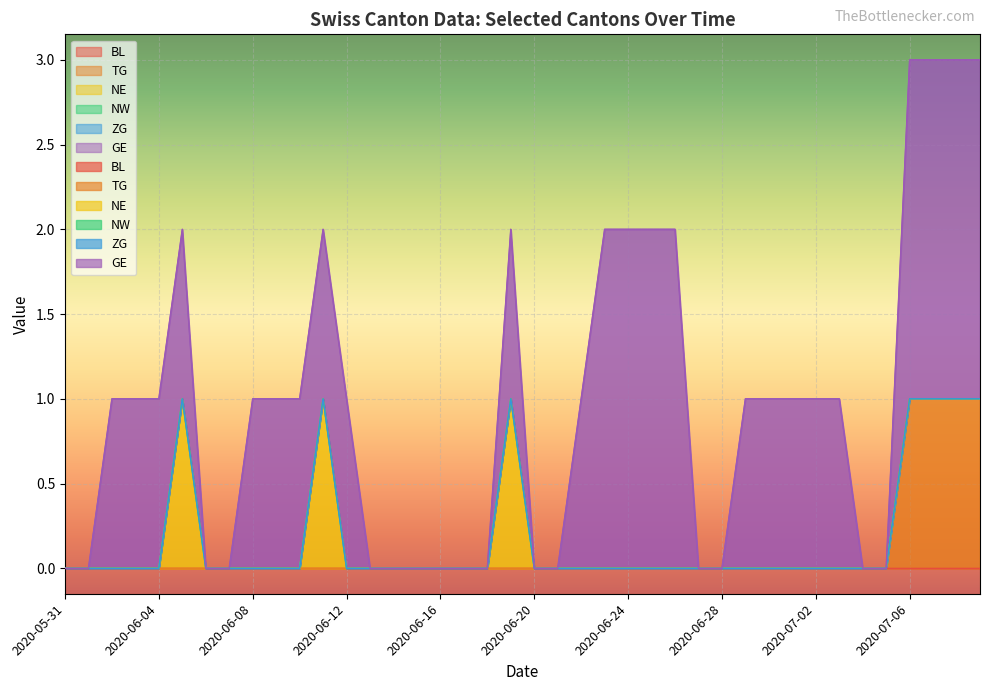

How many categories are shown in the chart?

40